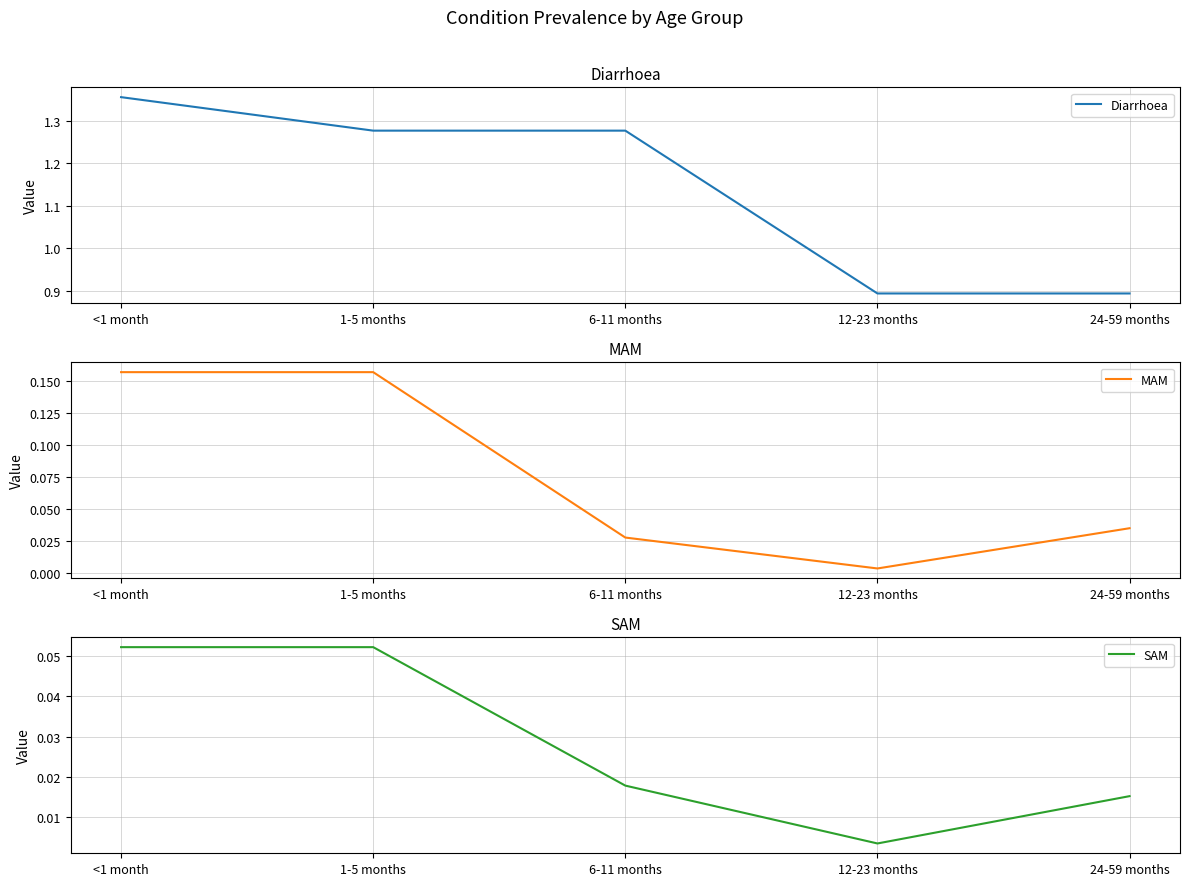

Rank the categories by MAM value from lowest to highest.

12-23 months, 6-11 months, 24-59 months, <1 month, 1-5 months